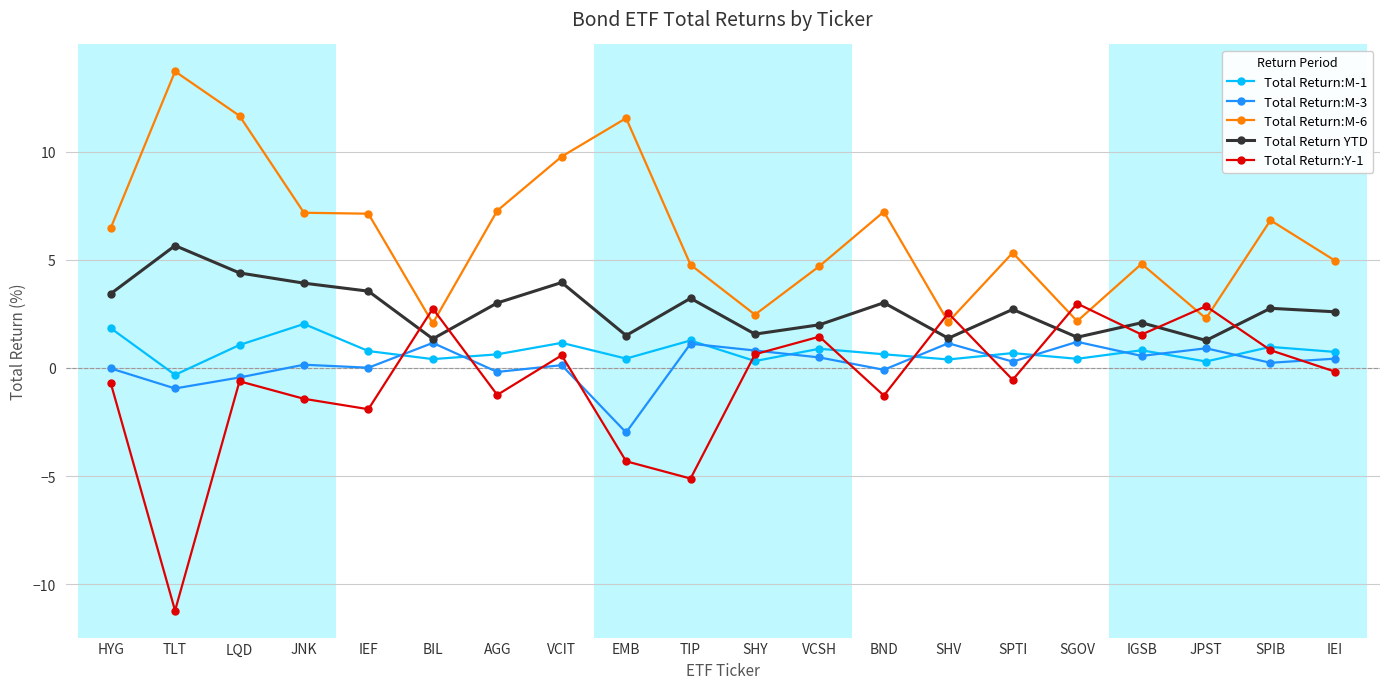

In Total Return:M-6, how many points are higher than both neighbors (excluding endpoints)?

6